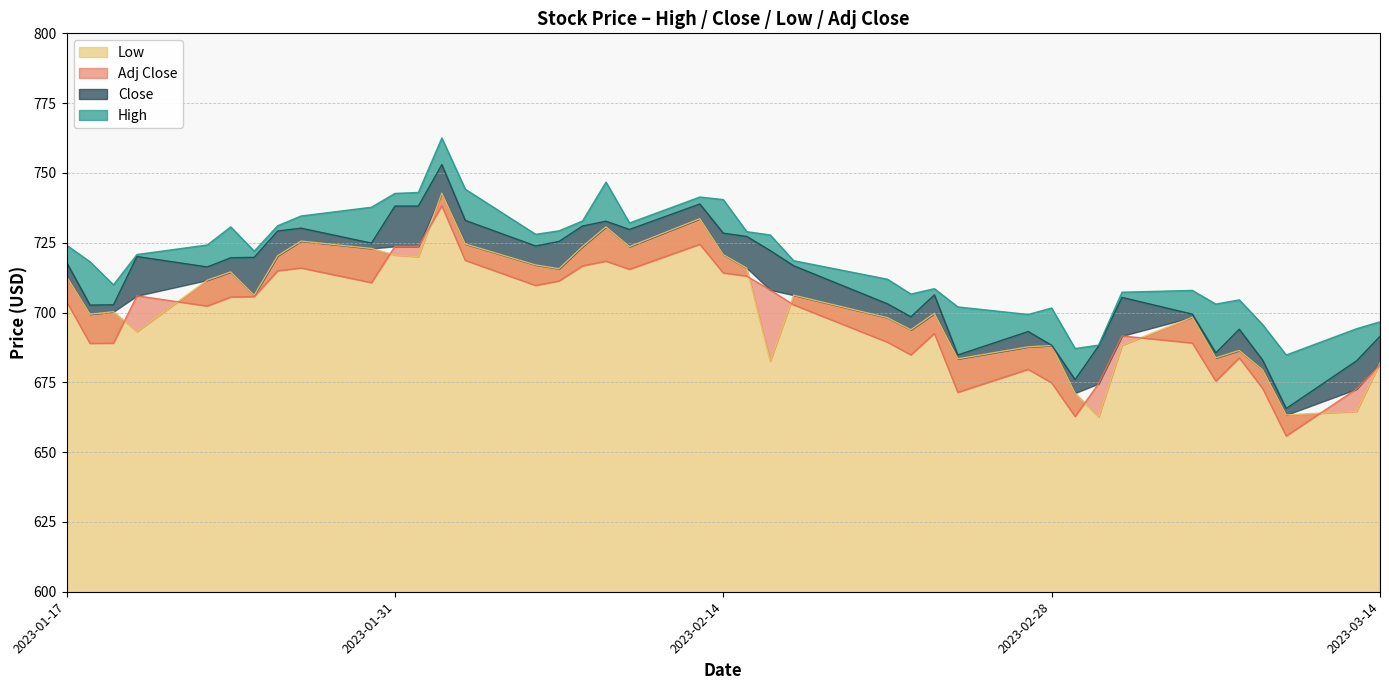

How many values in the Close series exceed 718?

19